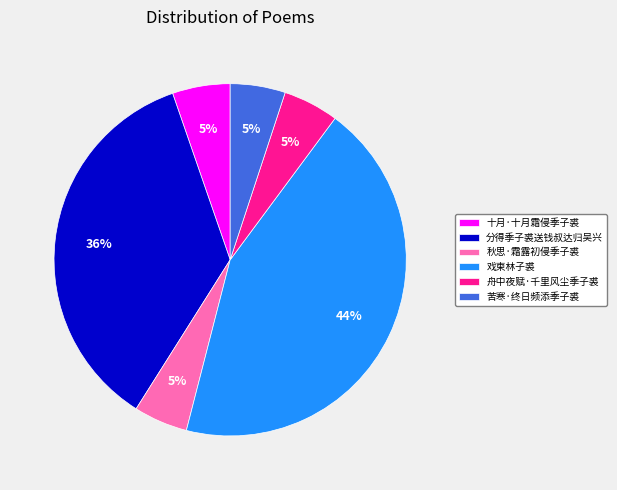

To the nearest percent, what percentage of the pie is 十月·十月霜侵季子裘?

5%